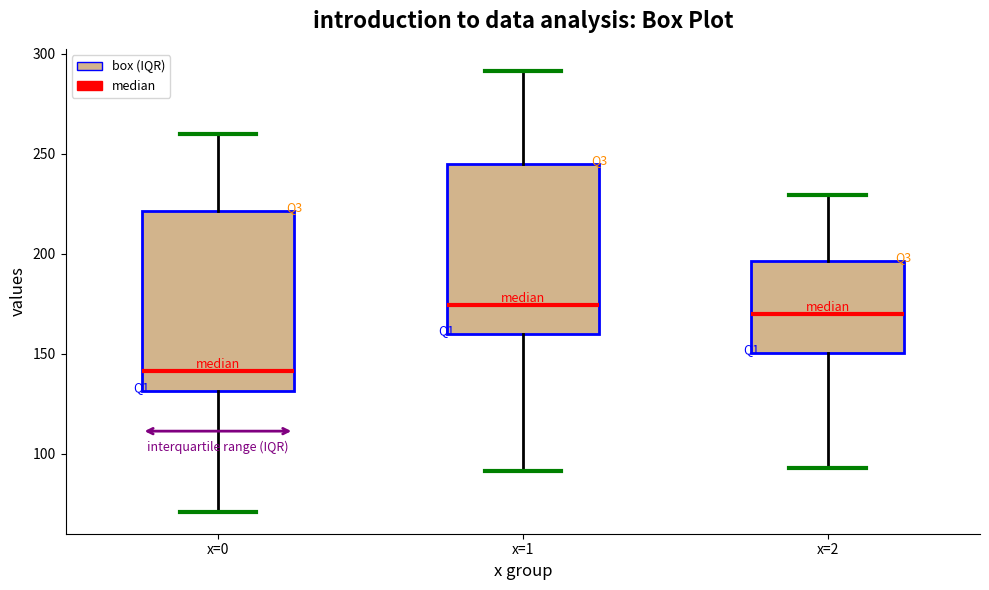

Reading left to right, transcribe this box plot: for each box, give where its median line is, the range the box spans, and where its two whiskers end, as read against the y-axis. The values are not printed on the chart, so give them approximately, as read against the axis.

x=0: median 140, box 130 to 220, whiskers 70 to 260
x=1: median 175, box 160 to 245, whiskers 90 to 290
x=2: median 170, box 150 to 195, whiskers 95 to 230